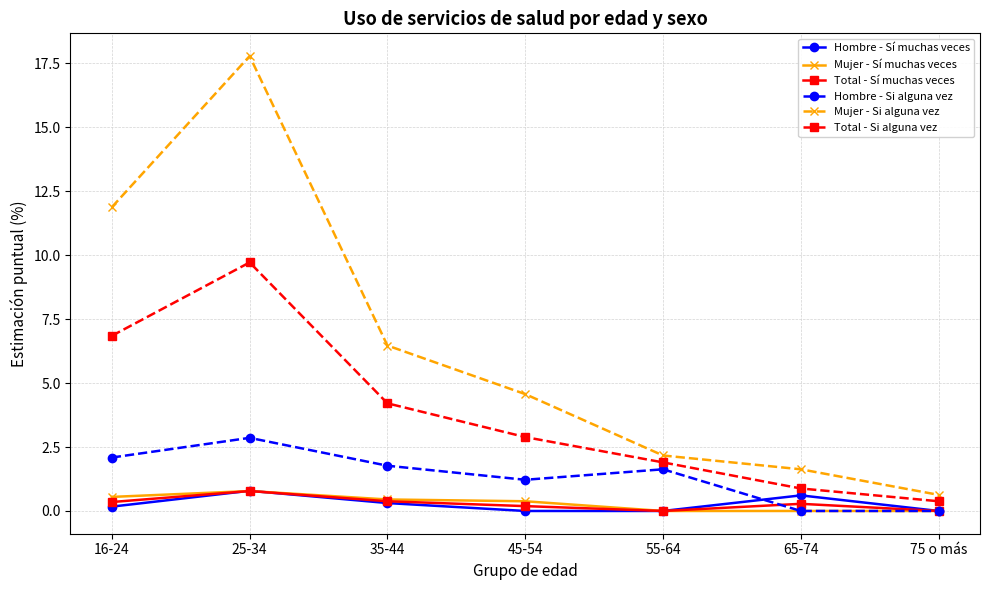

What is the lowest value of the Mujer - Si alguna vez series?

0.6